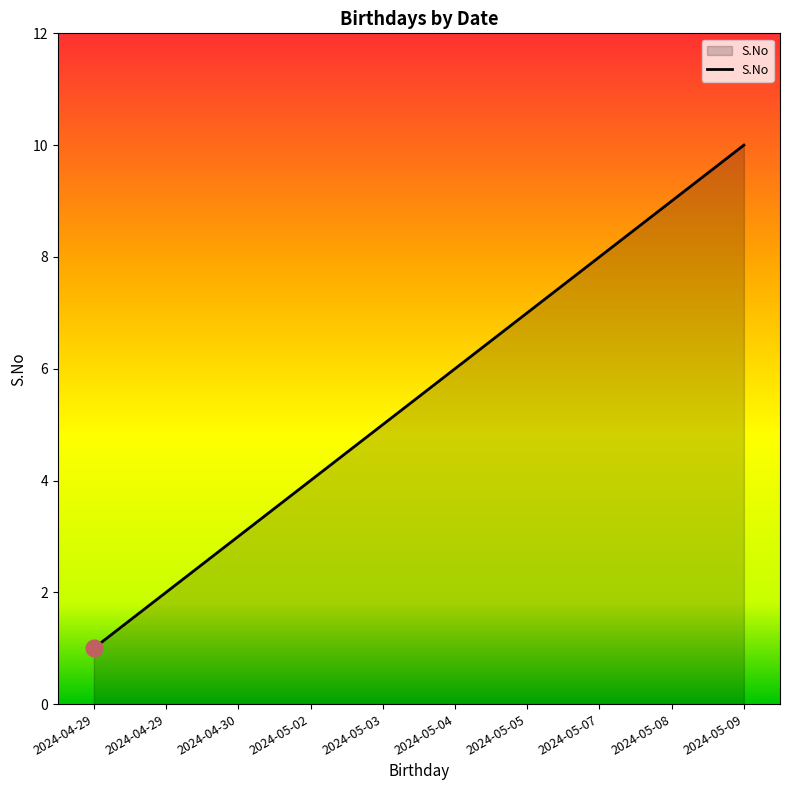

Is this an area chart (filled region under the line)?

Yes